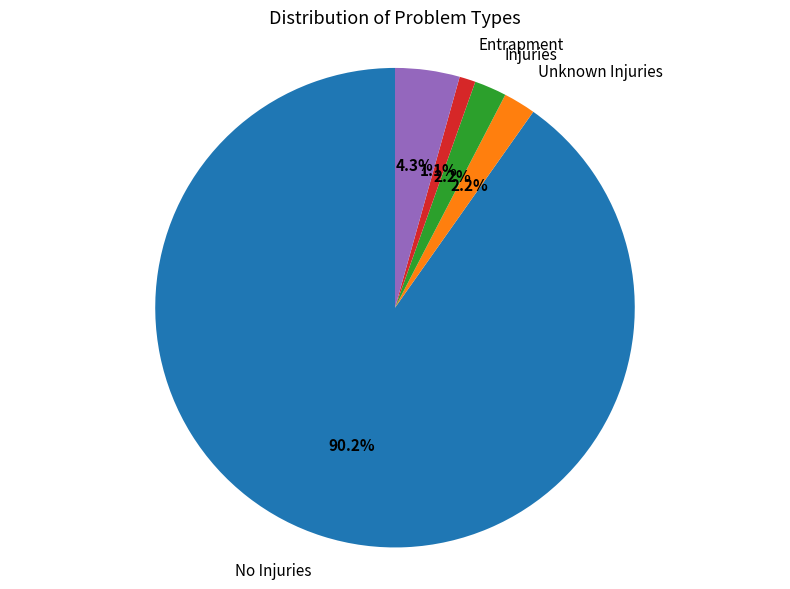

Does any single category account for the majority?

Yes